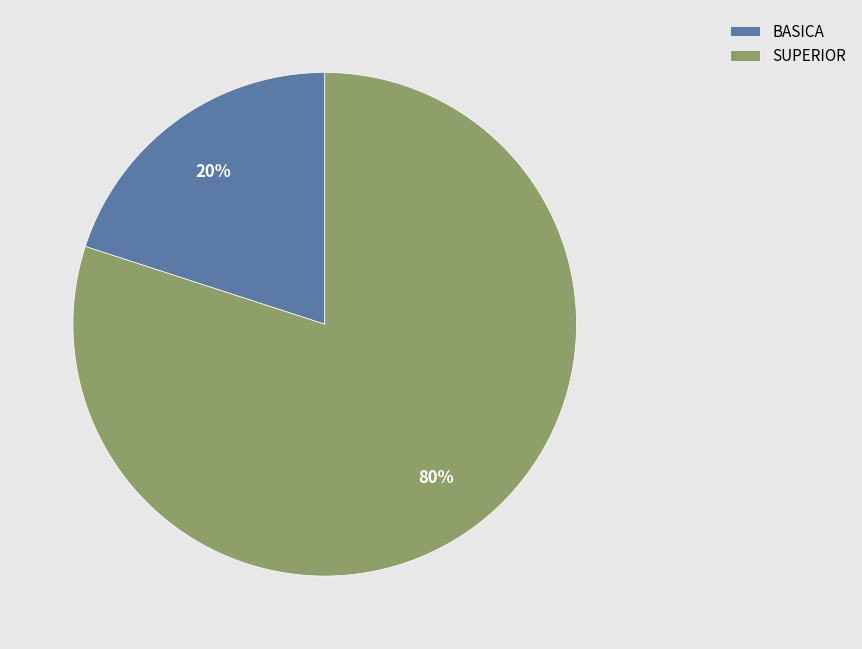

To the nearest percent, what percentage of the pie is BASICA?

20%